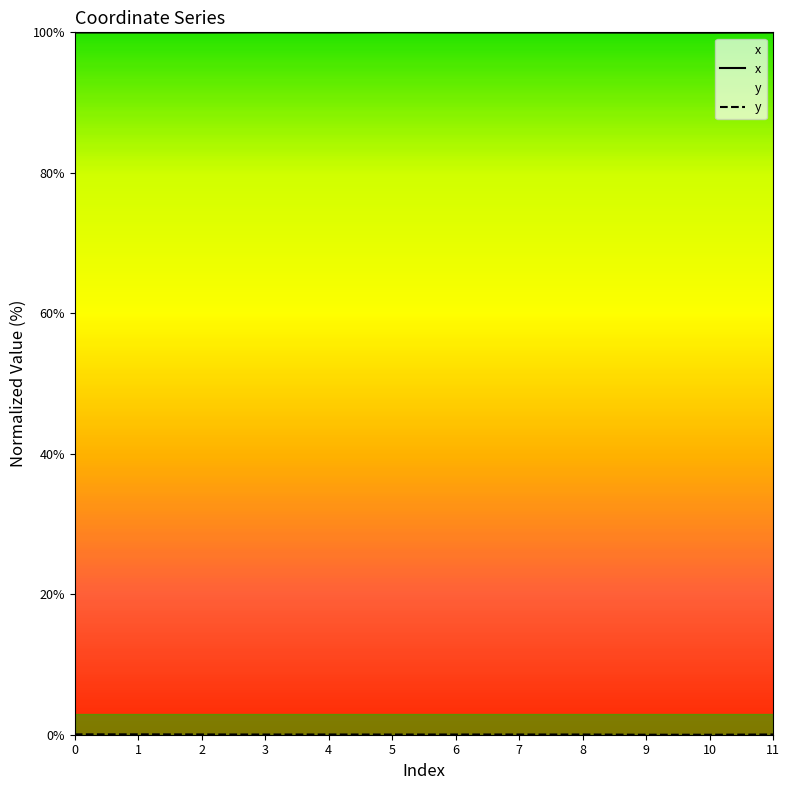

The y series shows 0.1 at 11. True or false?

False